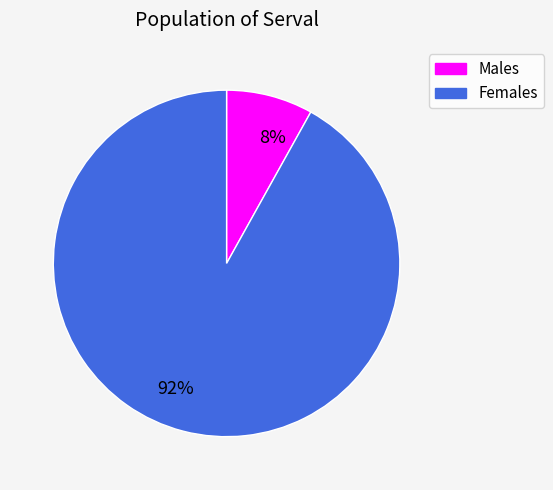

Which category has the biggest portion of the pie?

92%